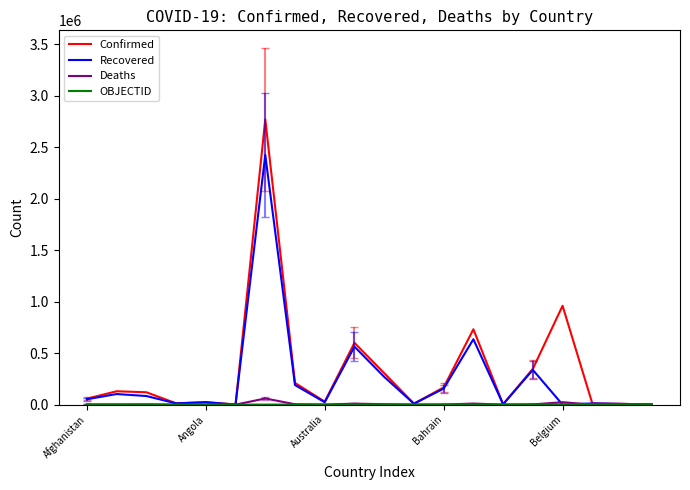

What is the maximum value shown in the chart?

2769552